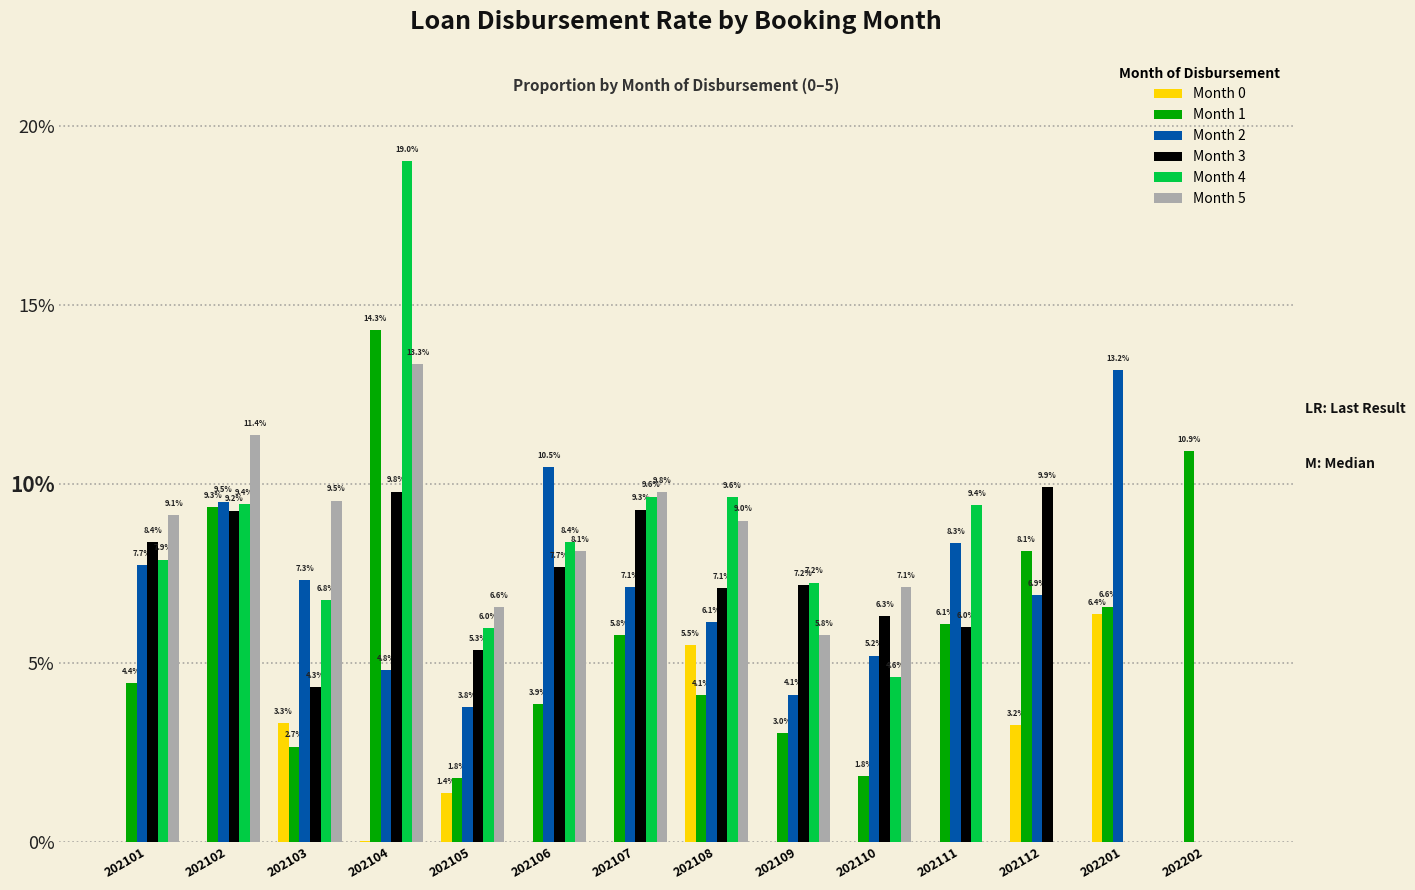

Are the bars horizontal?

No